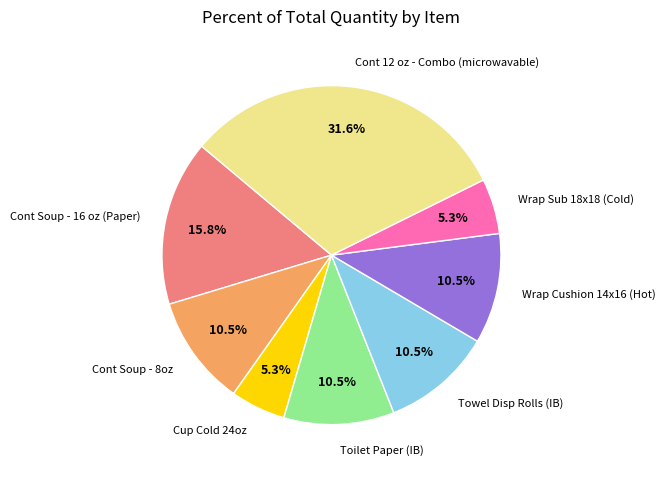

To the nearest percent, what is the difference between the Wrap Cushion 14x16 (Hot) and Cont Soup - 16 oz (Paper) slice percentages?

5%